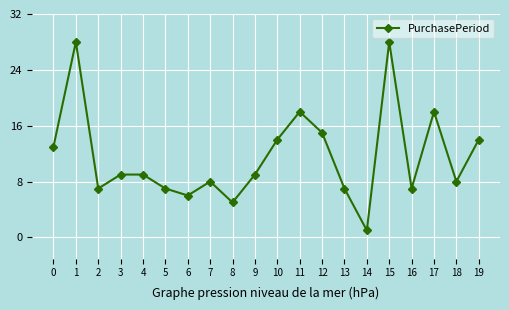

Does the chart display data point markers on the line(s)?

Yes